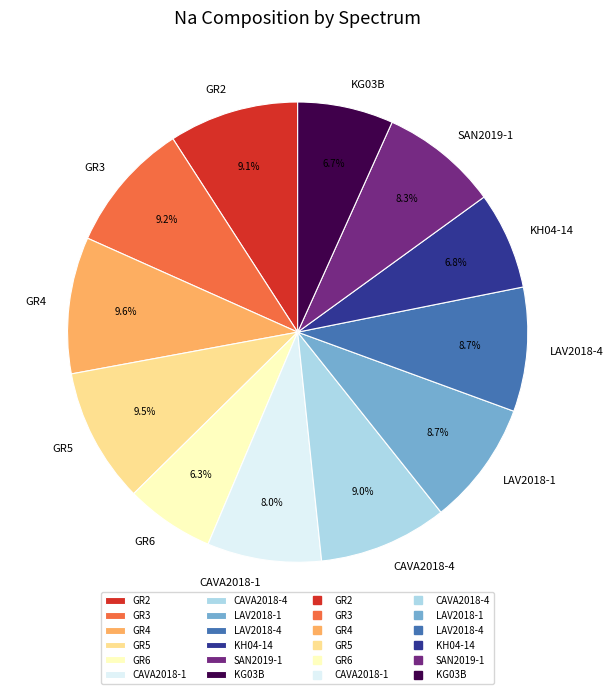

Is there any slice that represents more than half of the pie?

No